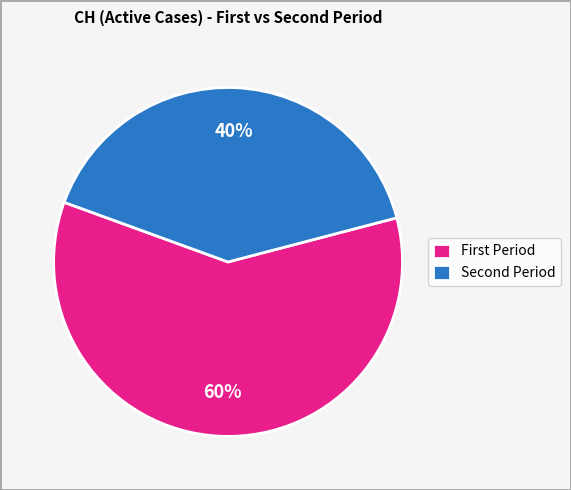

Count the number of slices in the pie.

2